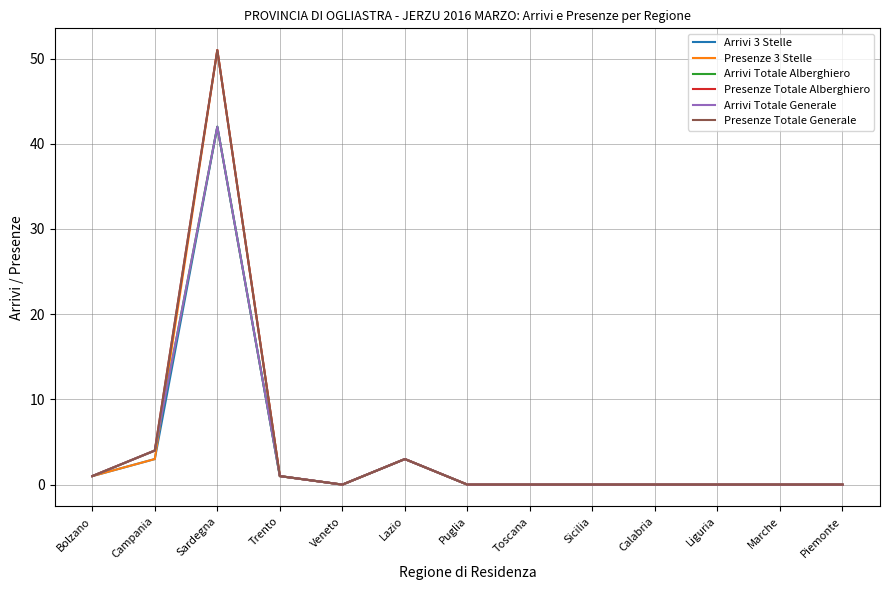

Is this an area chart (filled region under the line)?

No